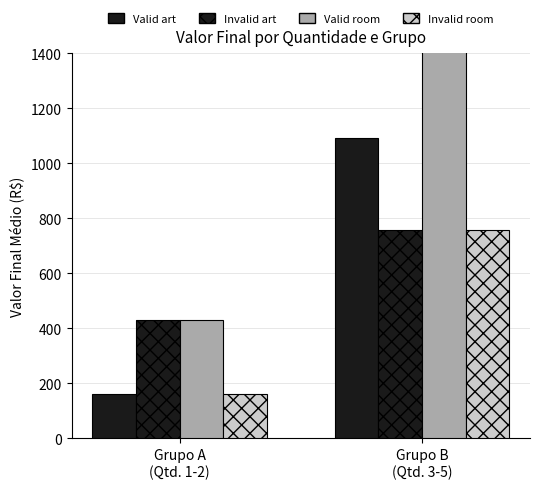

What is the minimum value for Invalid art?

432.0